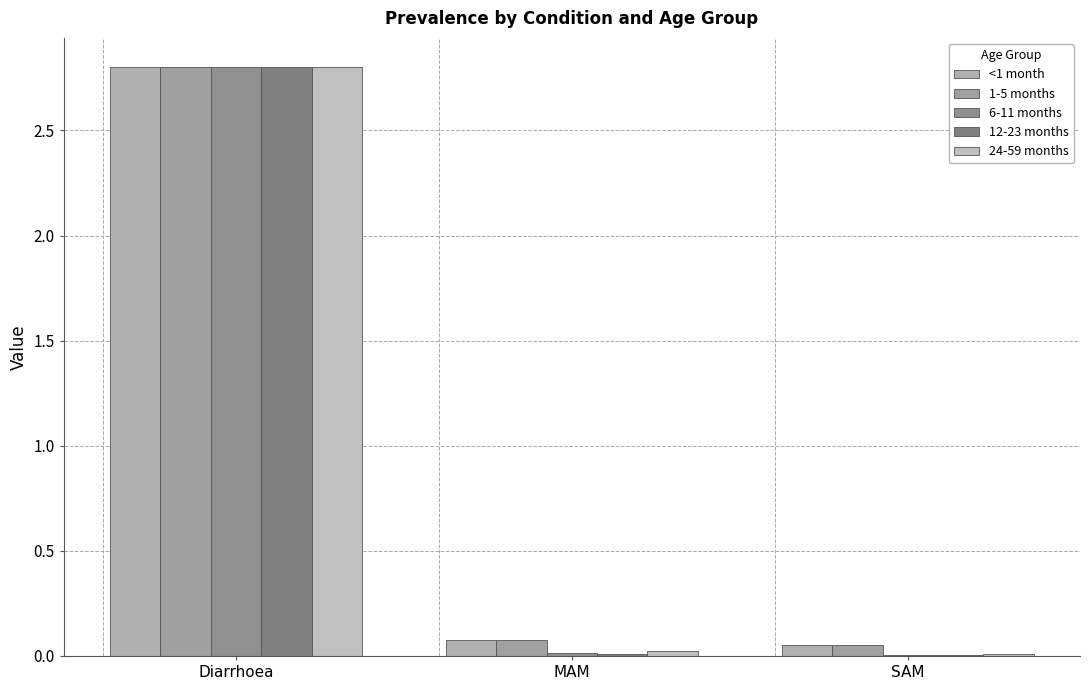

Reading left to right, extract all data points from this chart.

<1 month: 2.8	0.1	0.1
1-5 months: 2.8	0.1	0.1
6-11 months: 2.8	0.0	0.0
12-23 months: 2.8	0.0	0.0
24-59 months: 2.8	0.0	0.0